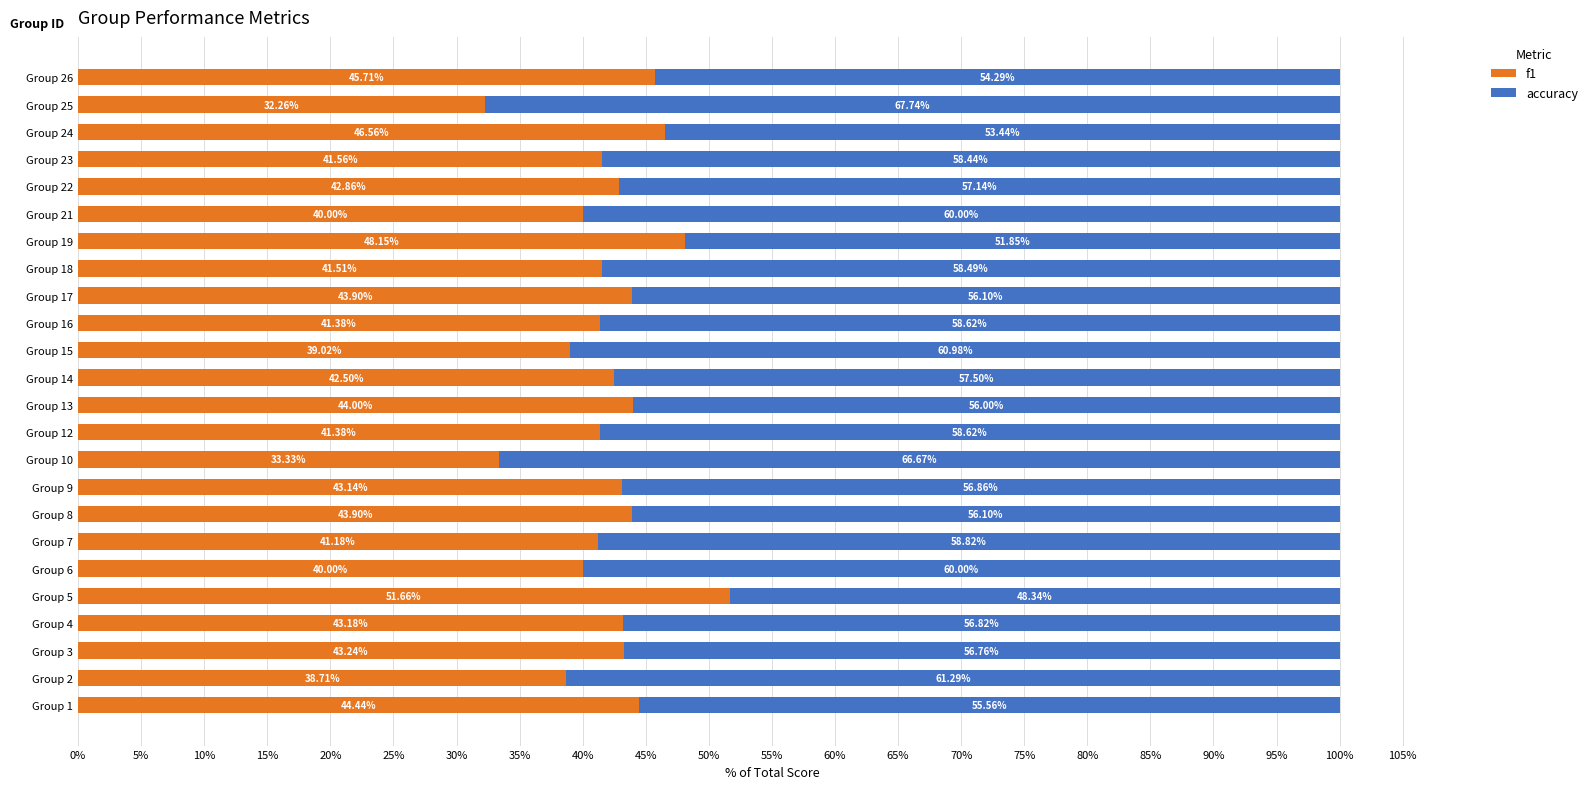

What is the total value across all series at Group 21?

100.0